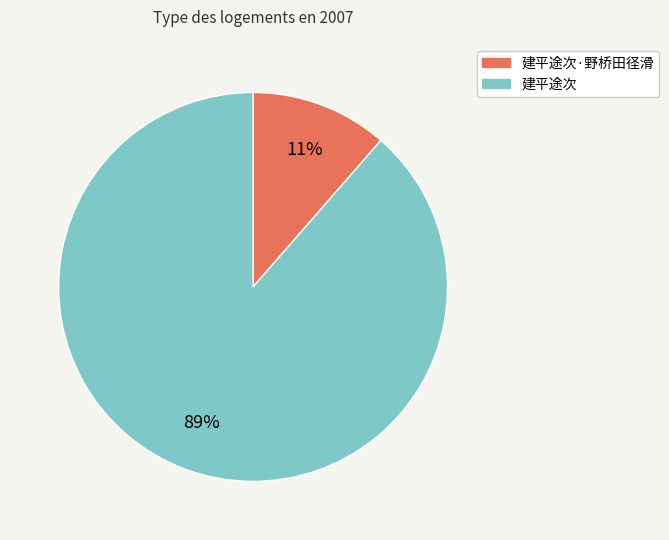

To the nearest percent, what is the average slice percentage?

50%